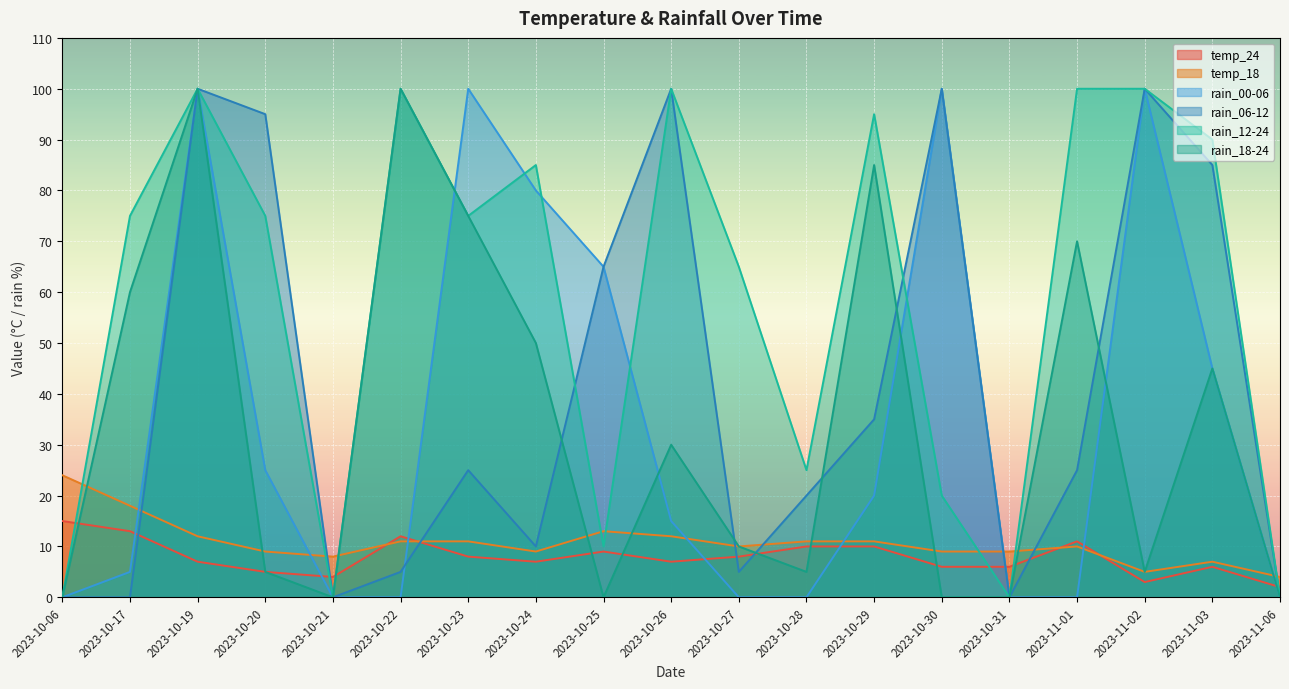

How many values in rain_00-06 are above zero?

11